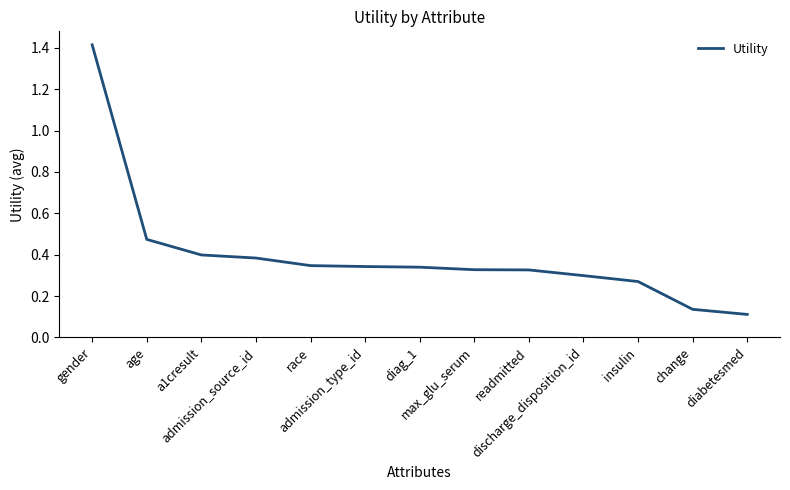

What is the difference between the maximum and minimum values?

1.3